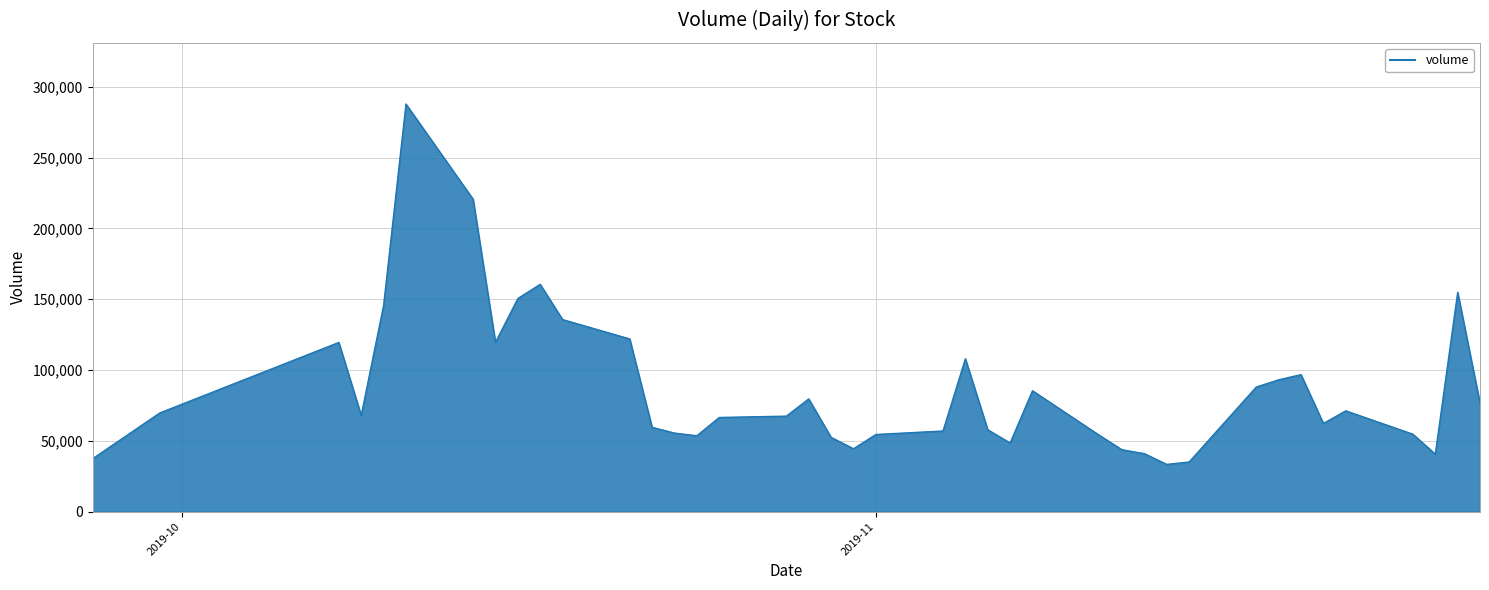

What is the minimum value shown in the chart?

33448.2